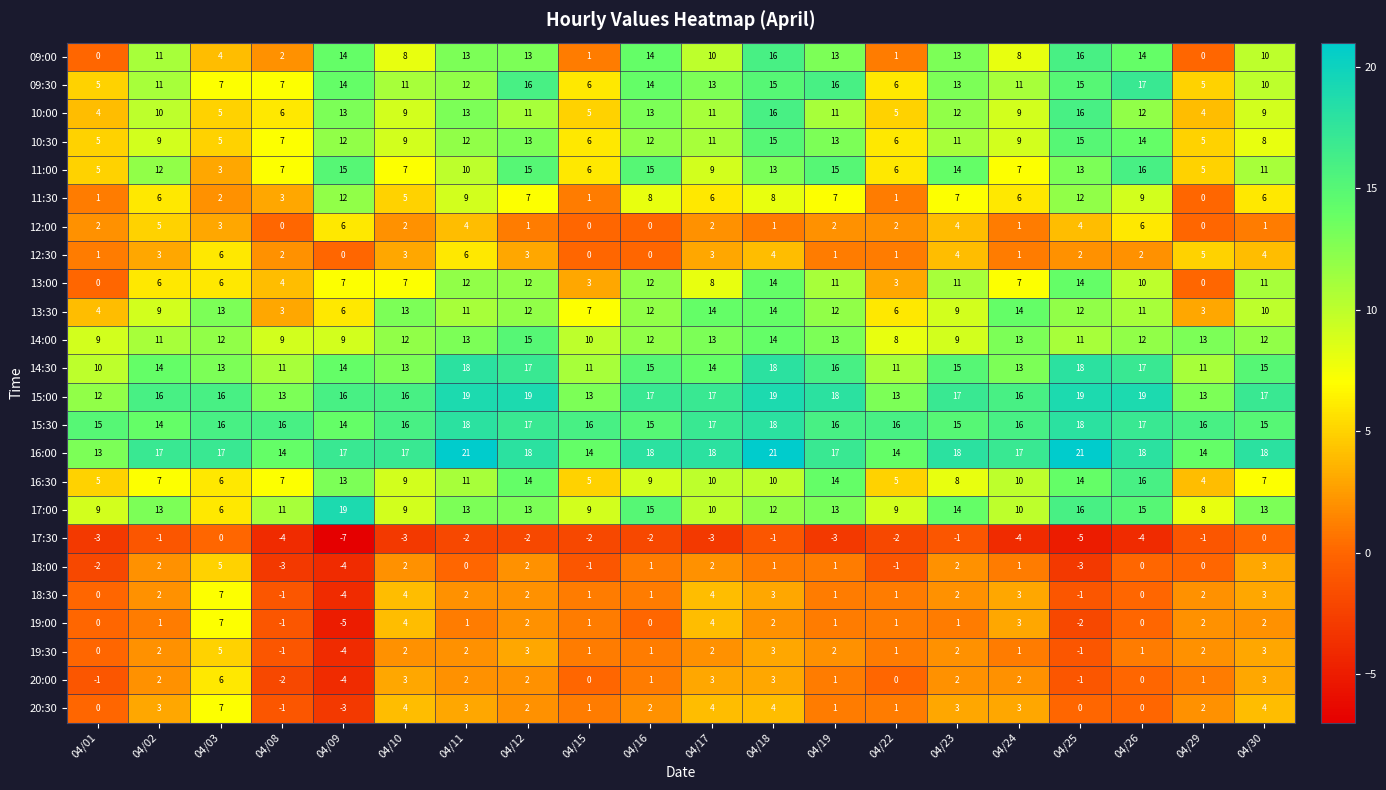

How many distinct data groups are displayed?

24